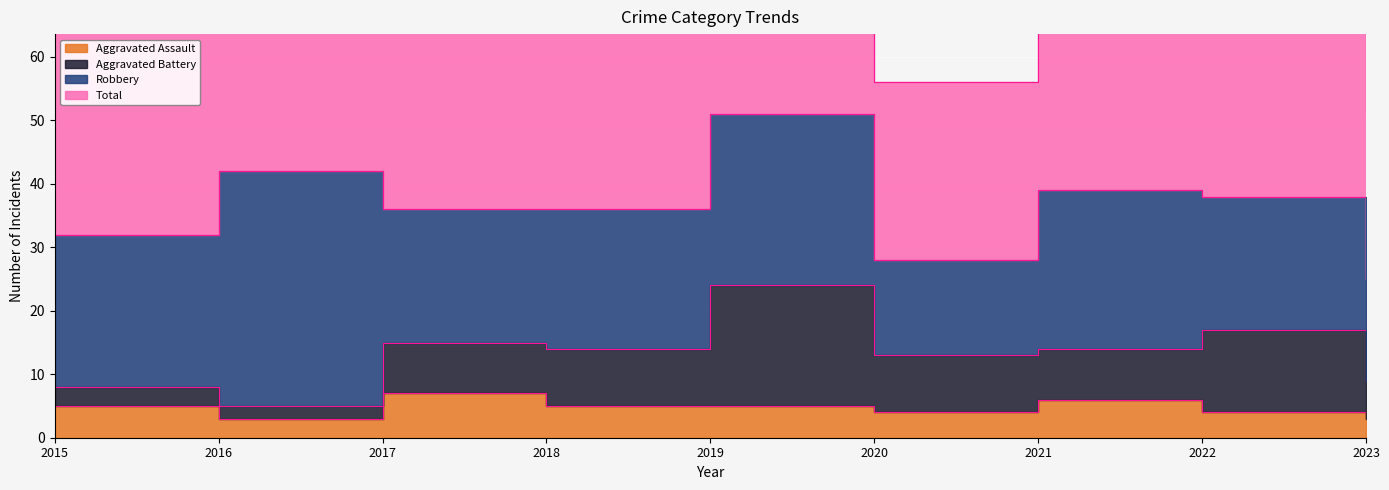

True or false: Total and Aggravated Assault intersect in this chart.

False